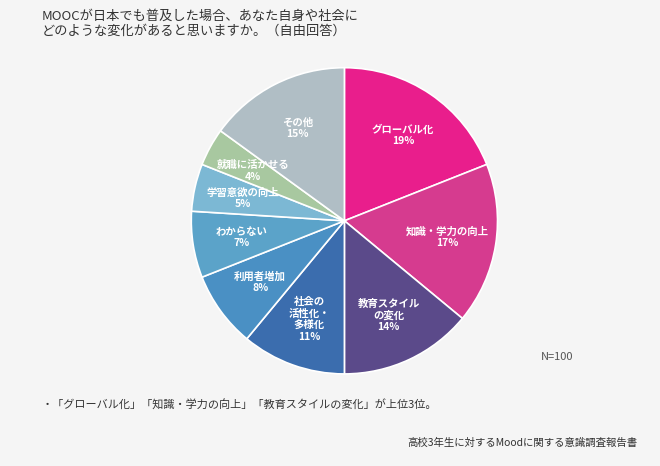

Is it true that 教育スタイル の変化 is 14% of the pie?

True